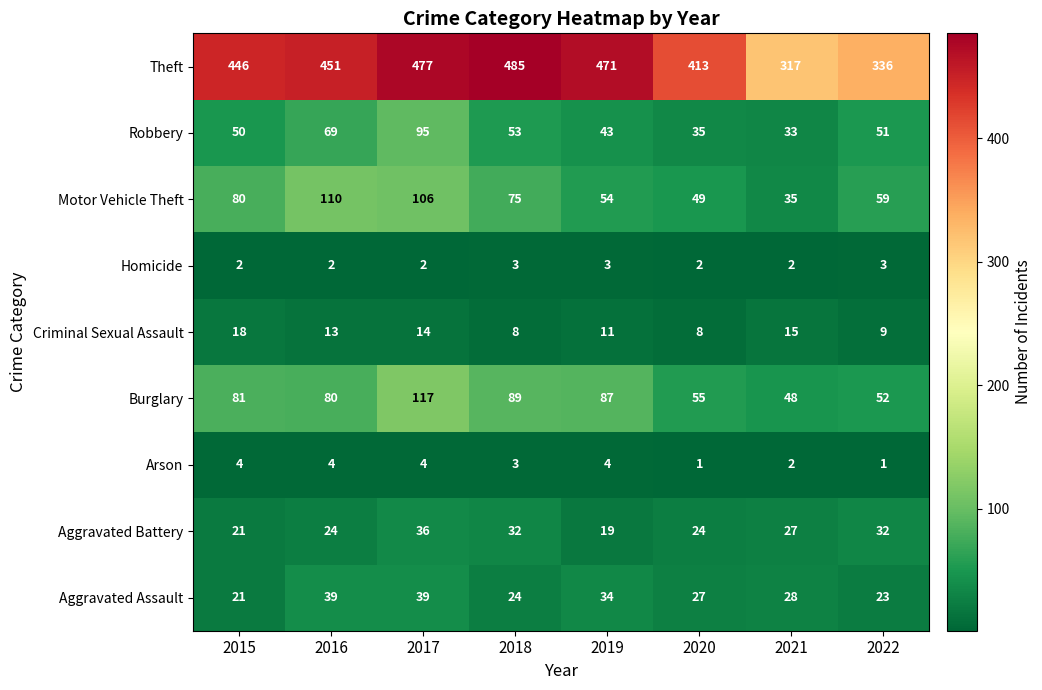

Rank the series by their maximum value, from highest to lowest.

Theft, Burglary, Motor Vehicle Theft, Robbery, Aggravated Assault, Aggravated Battery, Criminal Sexual Assault, Arson, Homicide